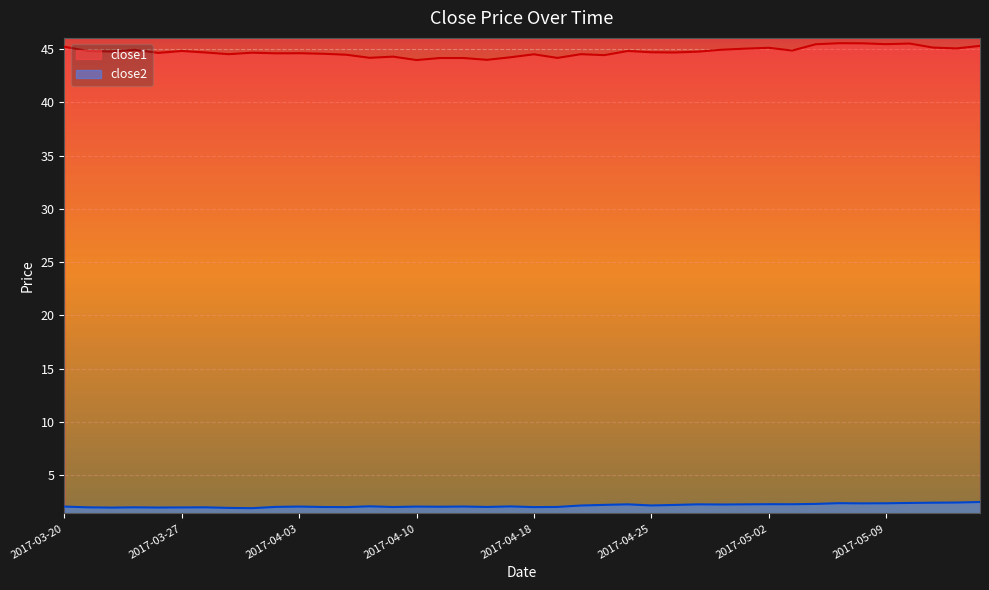

How many values in the close1 series are below 44?

1